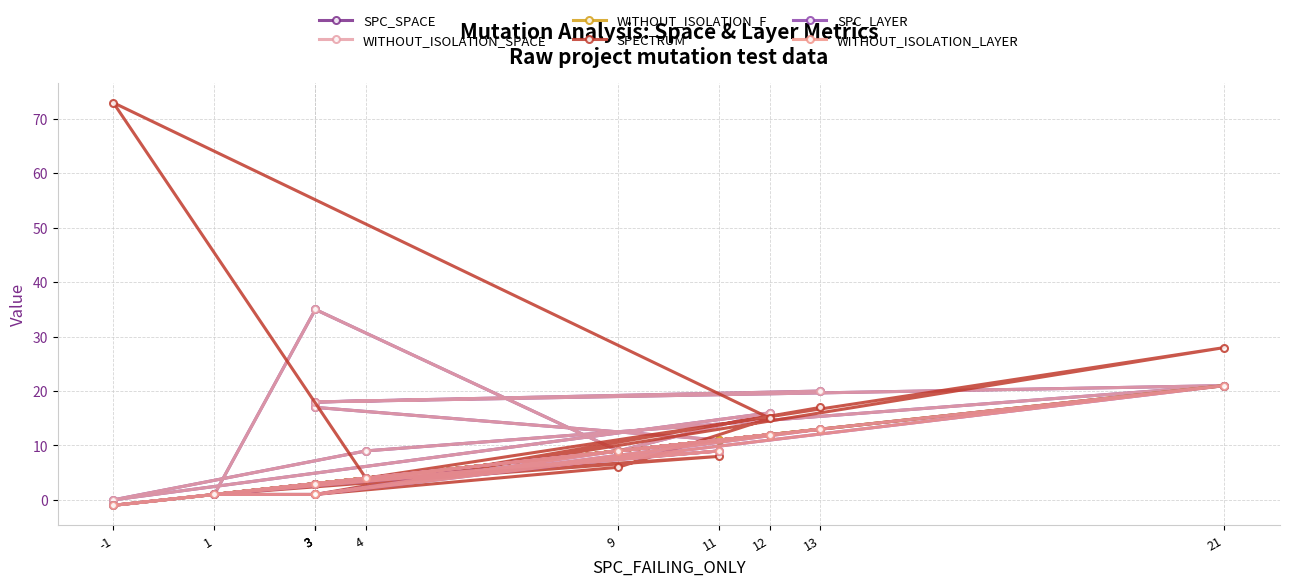

What is the difference between the maximum and minimum values in the WITHOUT_ISOLATION_F series?

22